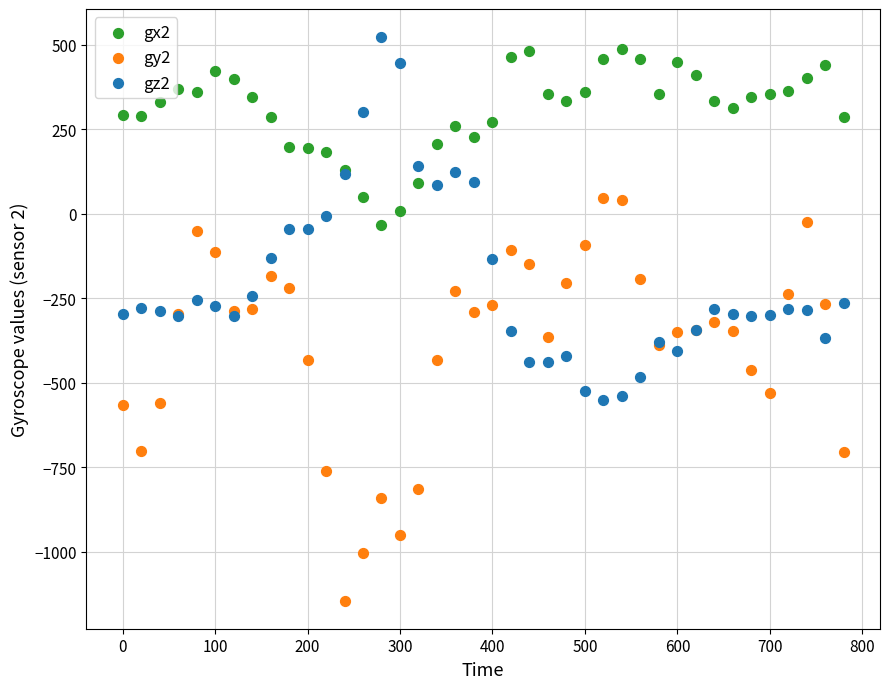

Which series has the largest Y range (max minus min)?

gy2